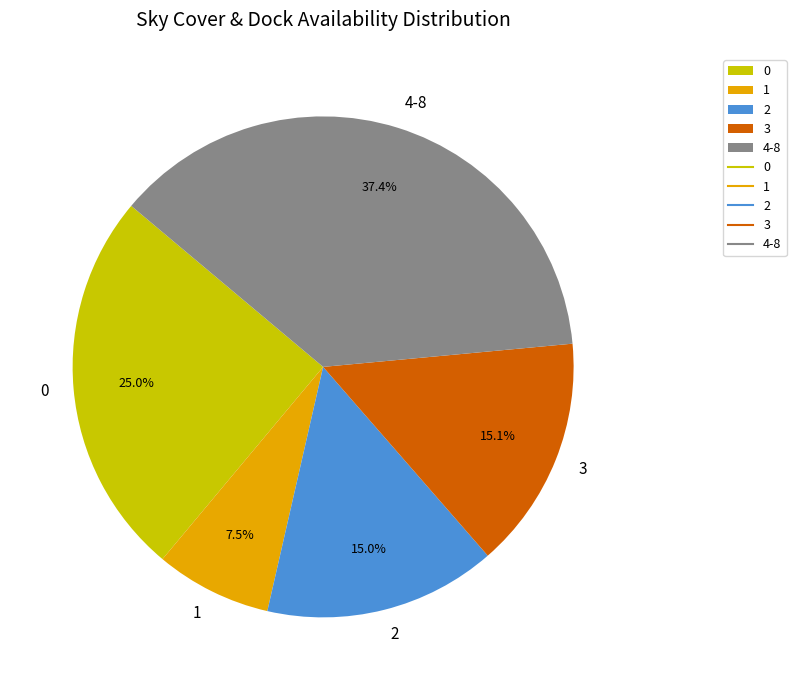

Is the sum of 1 and 3 greater than half?

No